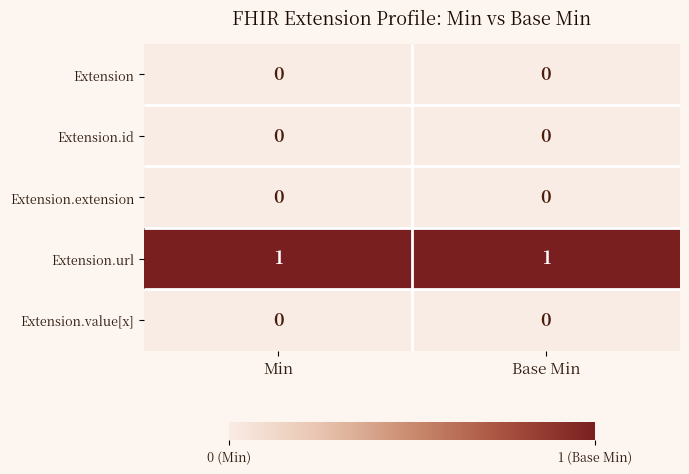

Which has a higher value, Min or Base Min?

Min